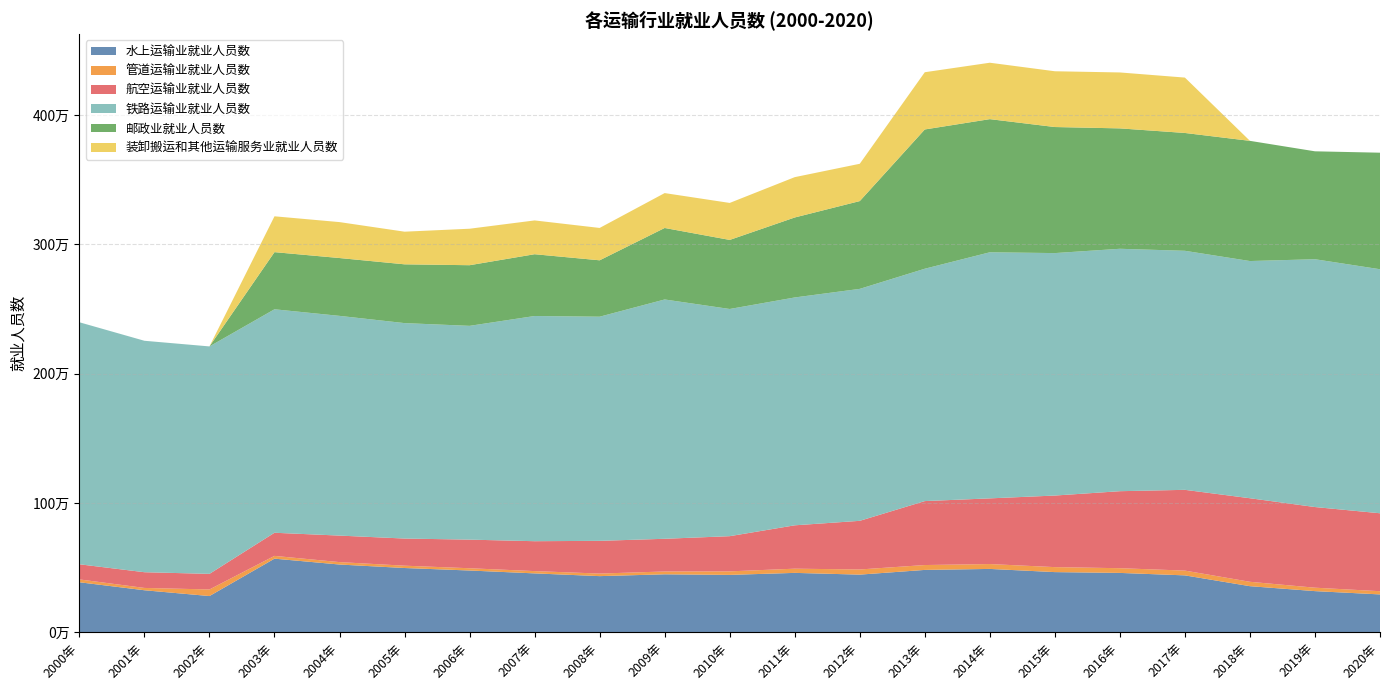

Reading left to right, what are all the values shown in this chart?

水上运输业就业人员数: 2000年=388000.0	2001年=326206.0	2002年=281451.0	2003年=570463.0	2004年=525120.0	2005年=498182.0	2006年=478841.0	2007年=456608.0	2008年=435417.0	2009年=449479.0	2010年=444930.0	2011年=460513.0	2012年=447050.0	2013年=483428.0	2014年=491124.0	2015年=466509.0	2016年=460259.0	2017年=441227.0	2018年=357698.0	2019年=319477.0	2020年=294025.3
管道运输业就业人员数: 2000年=22000.0	2001年=17918.0	2002年=50902.0	2003年=21439.0	2004年=18653.0	2005年=17900.0	2006年=17537.0	2007年=17661.0	2008年=19773.0	2009年=21842.0	2010年=27341.0	2011年=32458.0	2012年=39762.0	2013年=37704.0	2014年=37632.0	2015年=38536.0	2016年=36444.0	2017年=36965.0	2018年=33883.0	2019年=26514.0	2020年=24829.5
航空运输业就业人员数: 2000年=117000.0	2001年=121499.0	2002年=120515.0	2003年=178820.0	2004年=205023.0	2005年=209868.0	2006年=221193.0	2007年=231127.0	2008年=252953.0	2009年=252779.0	2010年=272023.0	2011年=335260.0	2012年=376100.0	2013年=494397.0	2014年=507789.0	2015年=553358.0	2016年=595301.0	2017年=624318.0	2018年=645957.0	2019年=623543.0	2020年=602531.7
铁路运输业就业人员数: 2000年=1871000.0	2001年=1789271.0	2002年=1758421.0	2003年=1727735.0	2004年=1698667.0	2005年=1665588.0	2006年=1652720.0	2007年=1741029.0	2008年=1732909.0	2009年=1850147.0	2010年=1756385.0	2011年=1761542.0	2012年=1793267.0	2013年=1796382.0	2014年=1902500.0	2015年=1874448.0	2016年=1874131.0	2017年=1848032.0	2018年=1833800.0	2019年=1915824.0	2020年=1886516.8
邮政业就业人员数: 2000年=0.0	2001年=0.0	2002年=0.0	2003年=441626.0	2004年=447091.0	2005年=454434.0	2006年=468798.0	2007年=477638.0	2008年=435959.0	2009年=552687.0	2010年=533887.0	2011年=618264.0	2012年=678609.0	2013年=1076595.0	2014年=1029294.0	2015年=974473.0	2016年=930745.0	2017年=910924.0	2018年=929159.0	2019年=834260.0	2020年=901028.9
装卸搬运和其他运输服务业就业人员数: 2000年=0.0	2001年=0.0	2002年=0.0	2003年=277122.0	2004年=277790.0	2005年=252303.0	2006年=282037.0	2007年=261236.0	2008年=250135.0	2009年=269764.0	2010年=285980.0	2011年=311846.0	2012年=288400.0	2013年=442510.0	2014年=436132.0	2015年=431191.0	2016年=432424.0	2017年=428096.0	2018年=0.0	2019年=0.0	2020年=0.0